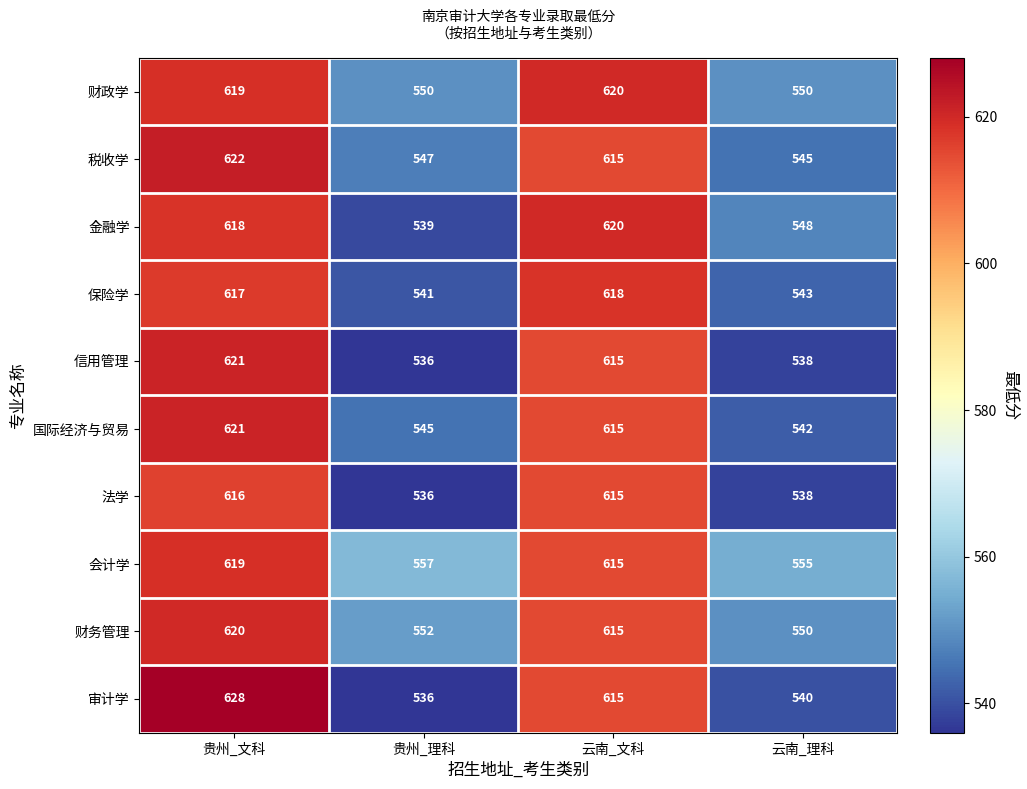

Which label corresponds to the largest value in the chart?

贵州_文科